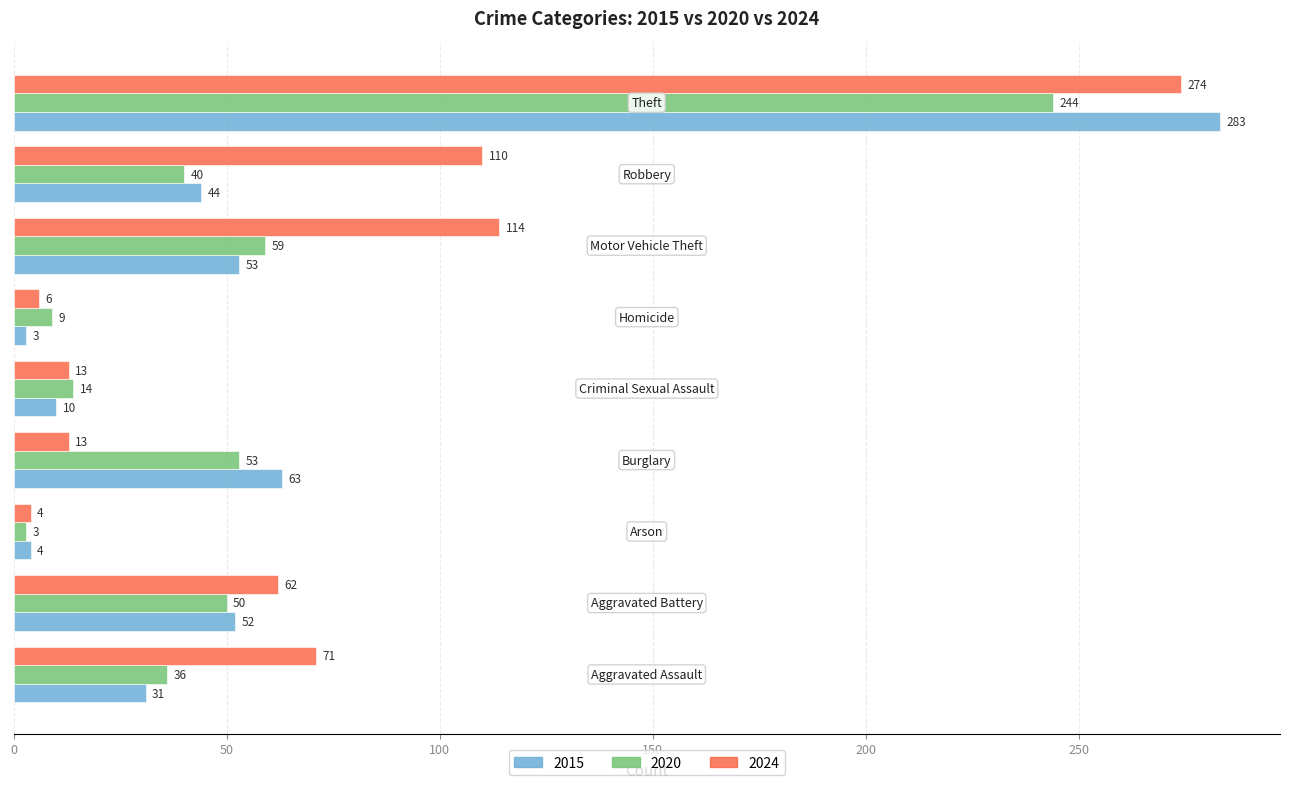

What is the difference between the maximum and minimum values in the 2020 series?

241